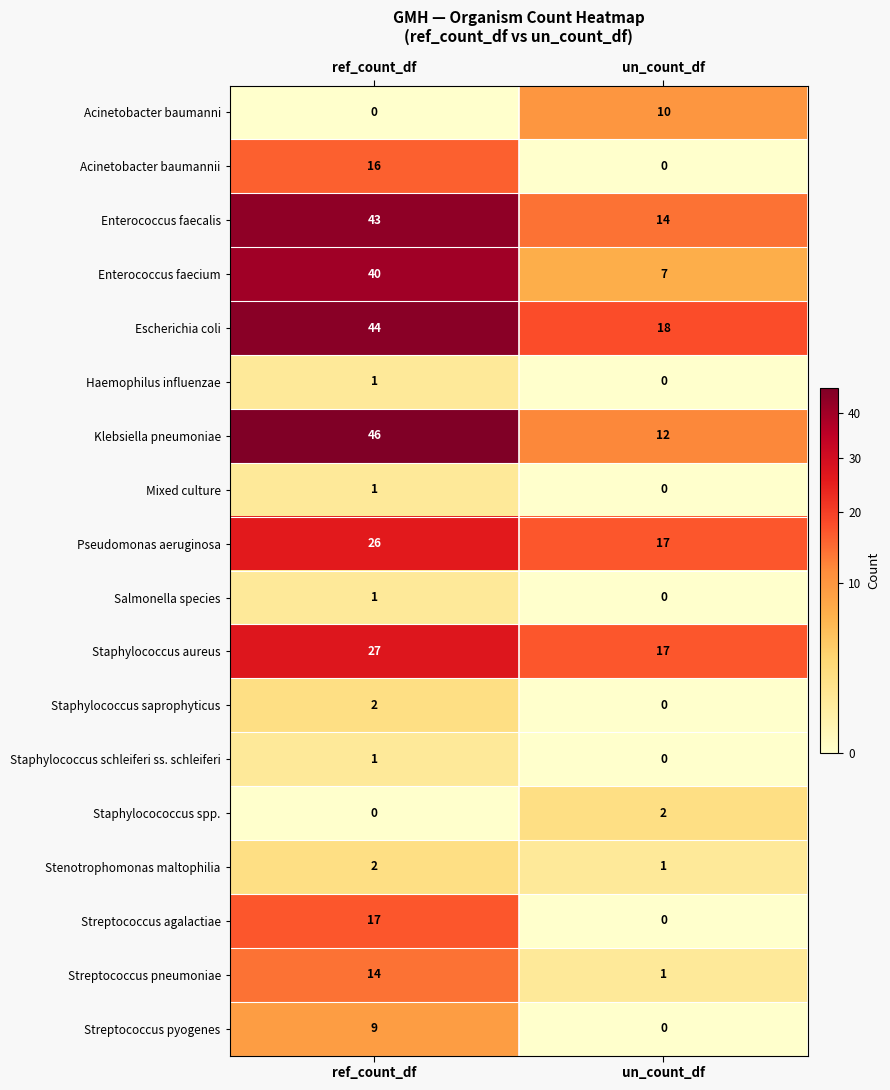

What is the sum of all Streptococcus pneumoniae values?

15